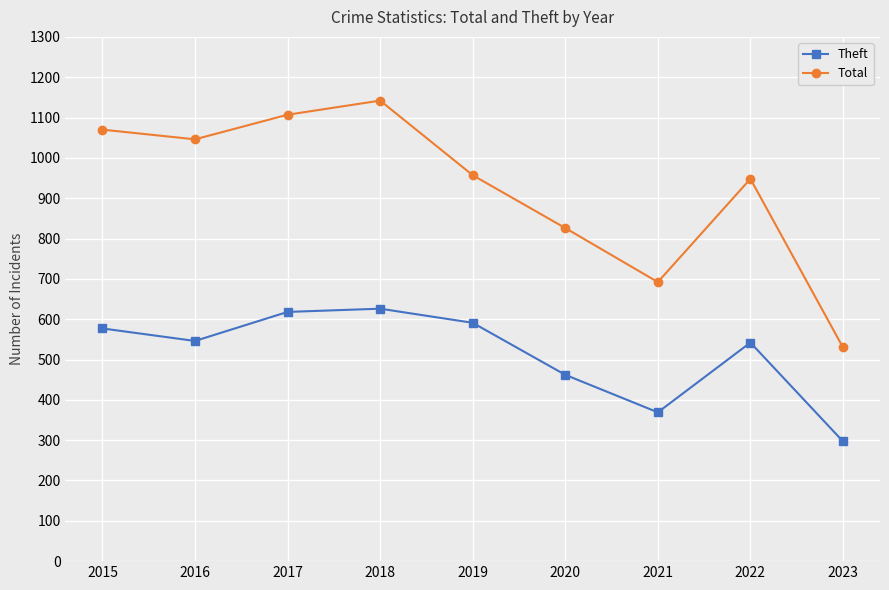

Between 2015 and 2020, which series saw the biggest shift?

Total